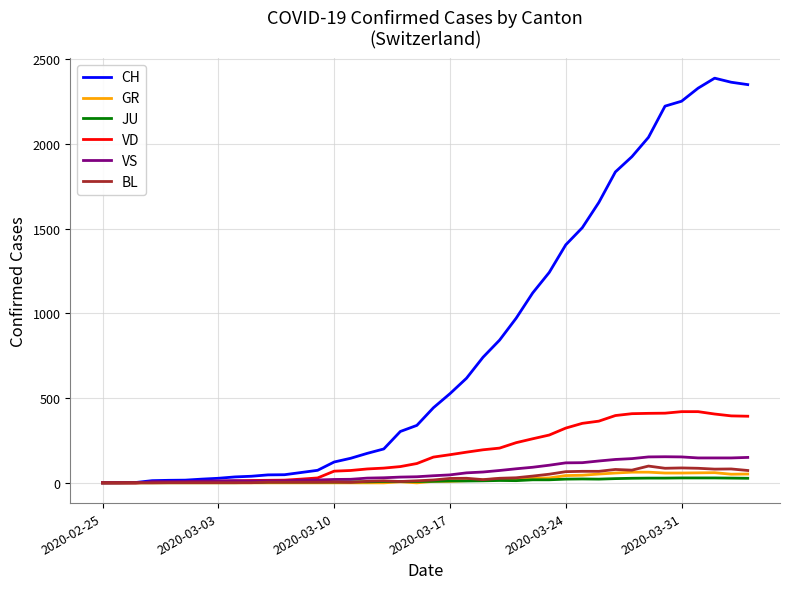

Which series has the largest range (max minus min)?

CH